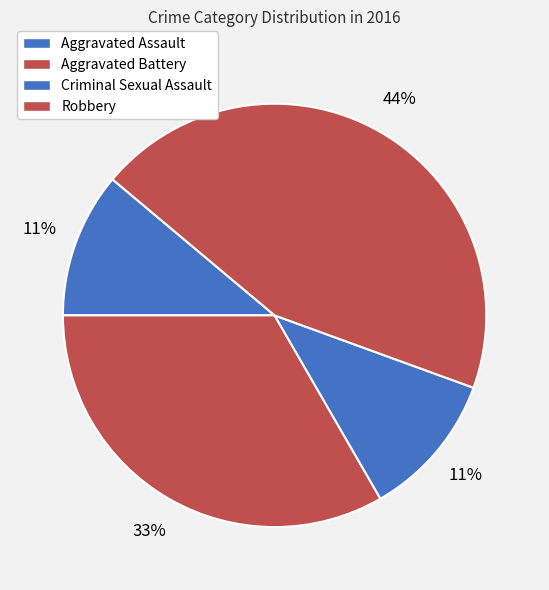

Which category has the smallest portion of the pie?

Aggravated Assault